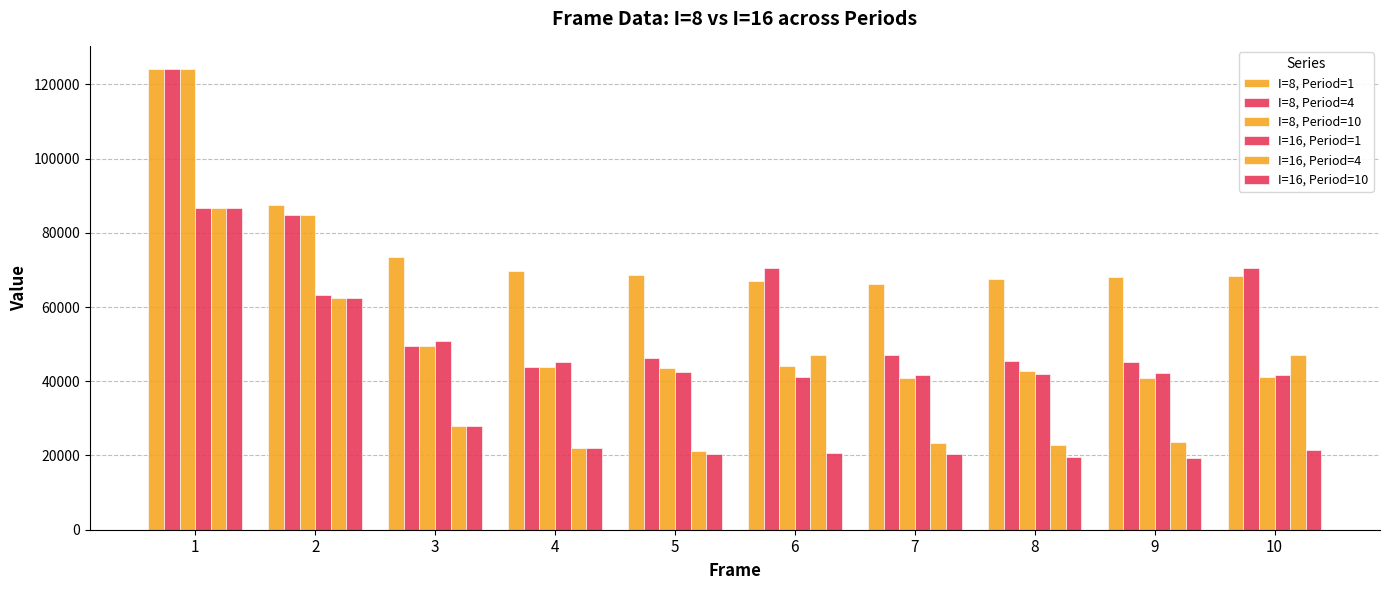

Between 1 and 9, which series saw the biggest shift?

I=8, Period=10